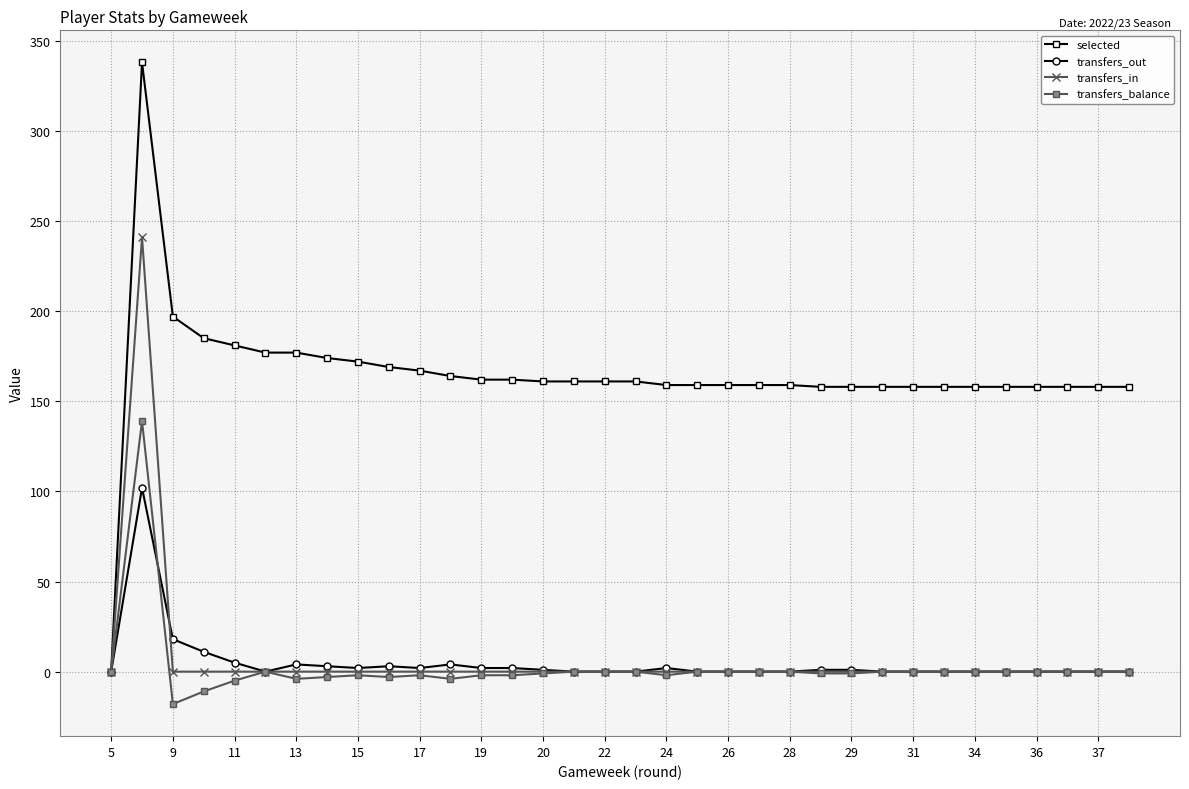

Does the chart display data point markers on the line(s)?

Yes